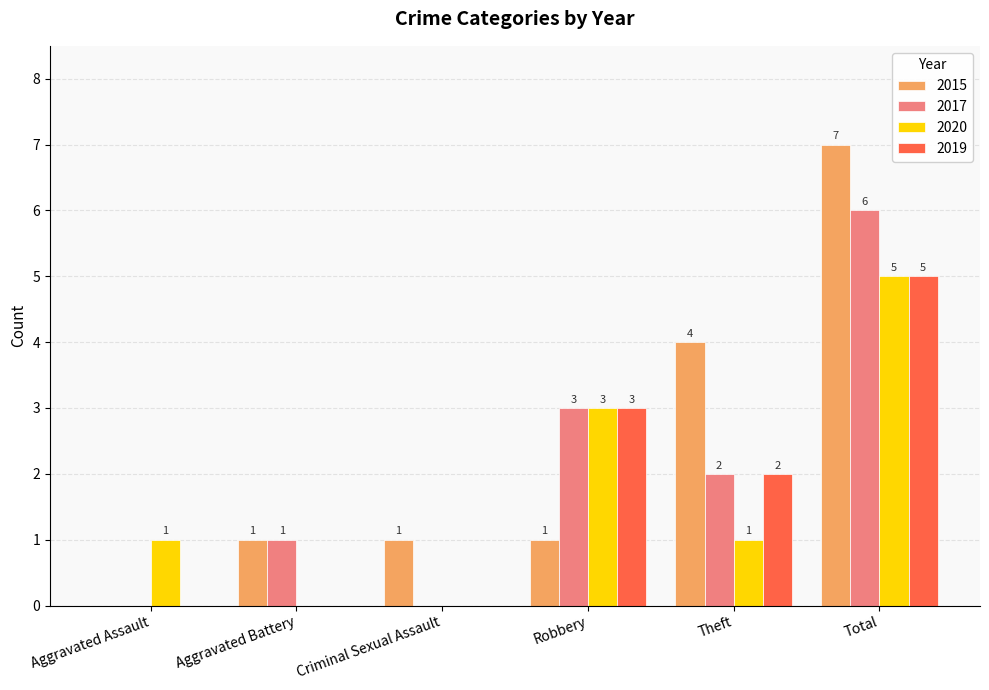

Which category has the highest value in the 2017 series?

Total